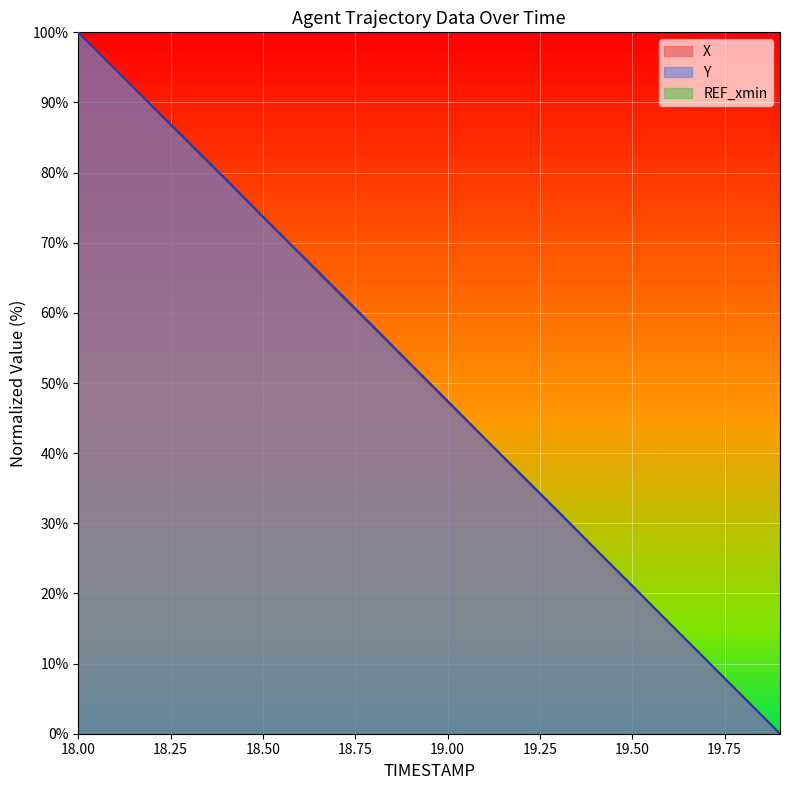

List the labels in order of X value, largest first.

18.0, 18.1, 18.2, 18.3, 18.4, 18.5, 18.6, 18.7, 18.8, 18.9, 19.0, 19.1, 19.2, 19.3, 19.4, 19.5, 19.6, 19.7, 19.8, 19.9